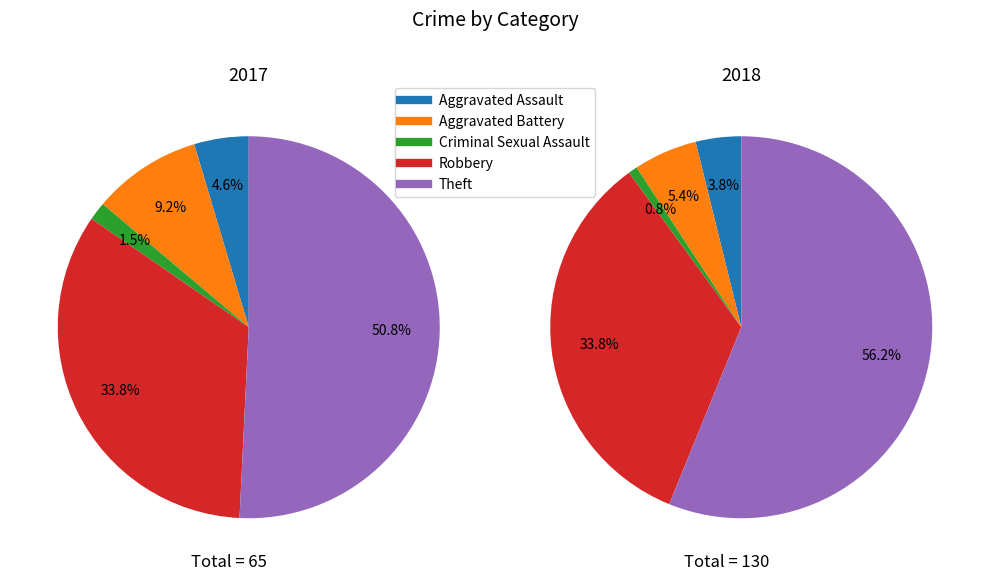

To the nearest percent, what is the difference between the 2 and values_2017 slice percentages?

3%